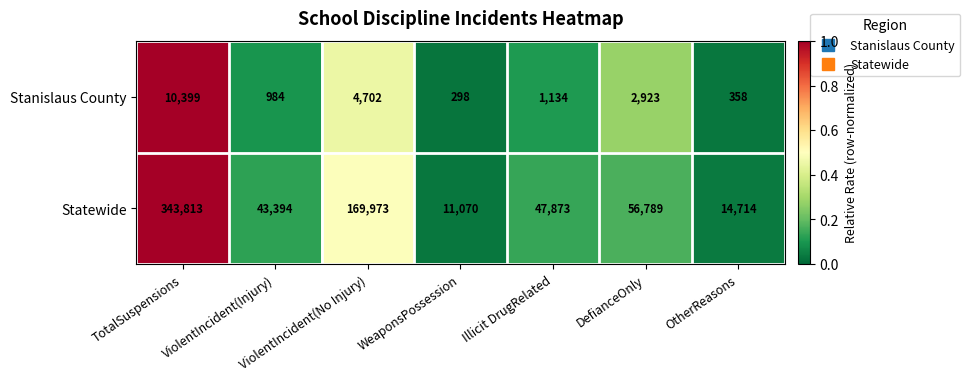

What is the spread (max minus min) of values at TotalSuspensions?

333414